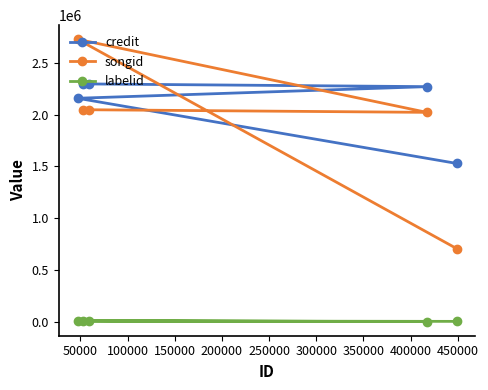

True or false: credit and songid cross at least once.

True